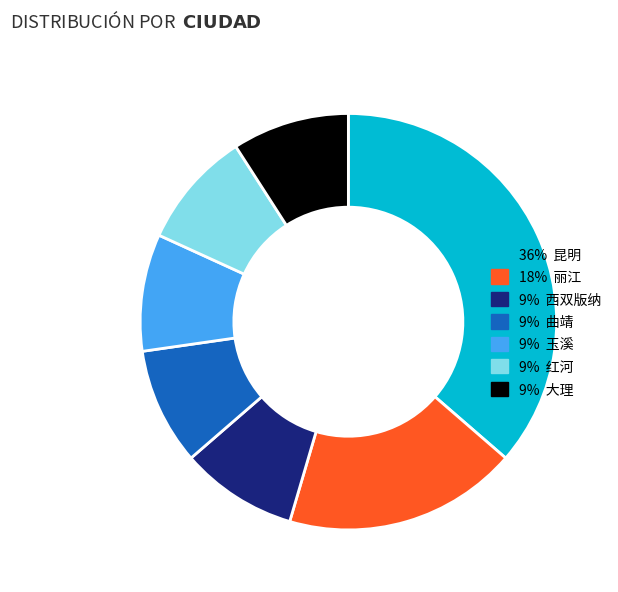

How many slices are in this pie chart?

7